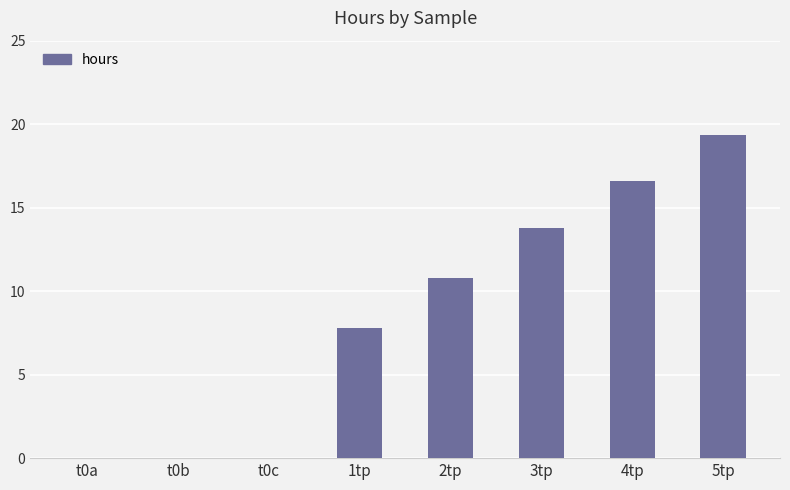

True or false: the data shows 10.8 at 2tp.

True